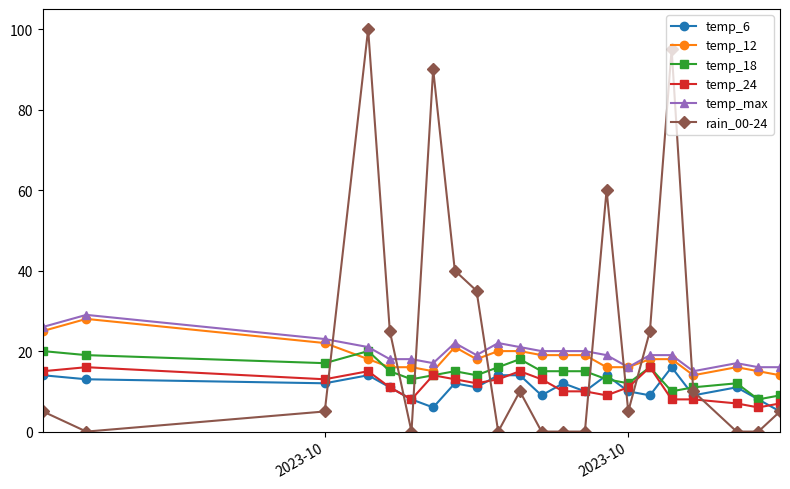

What is the greatest value displayed?

100